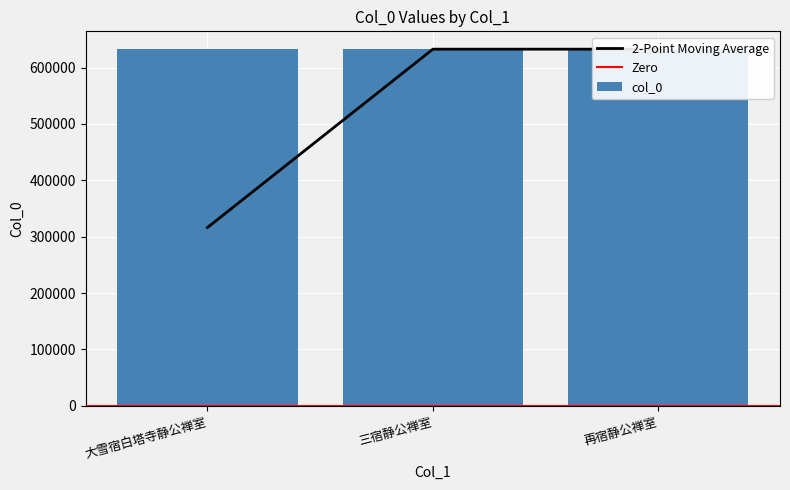

Is it true that the value at 再宿静公禅室 is 433805?

False